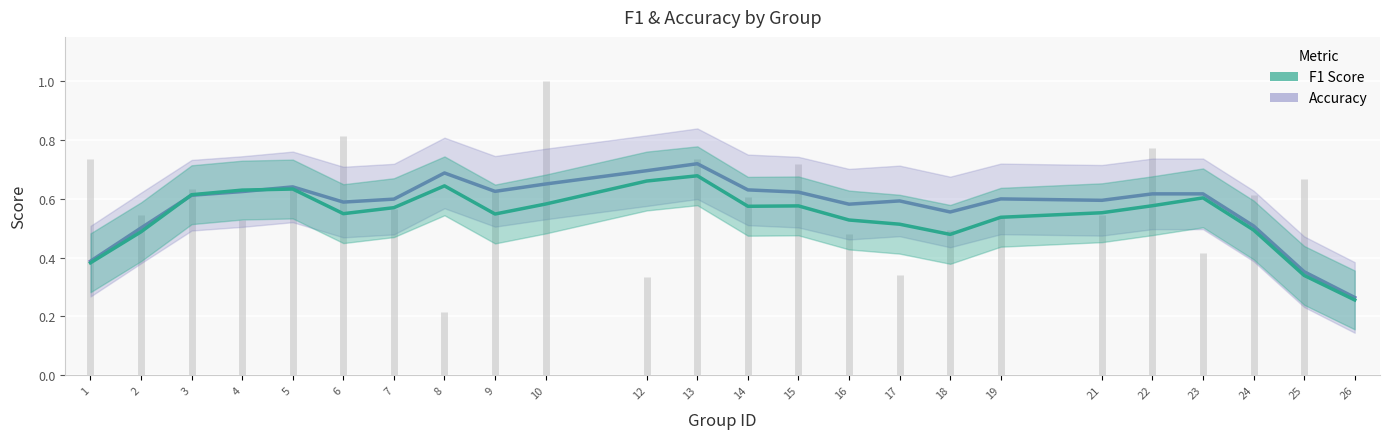

What is the value of the f1 point at the 21st from the left?

0.6